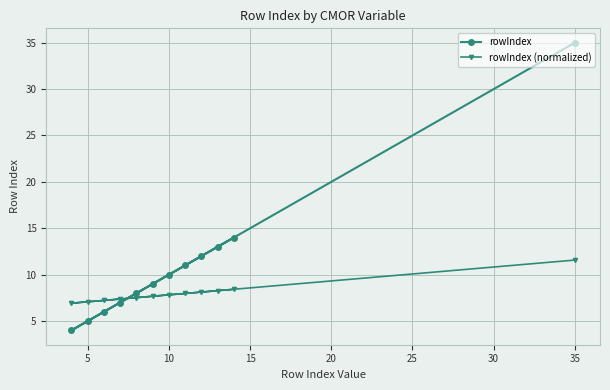

Rank the series by their average value, from lowest to highest.

rowIndex (normalized), rowIndex